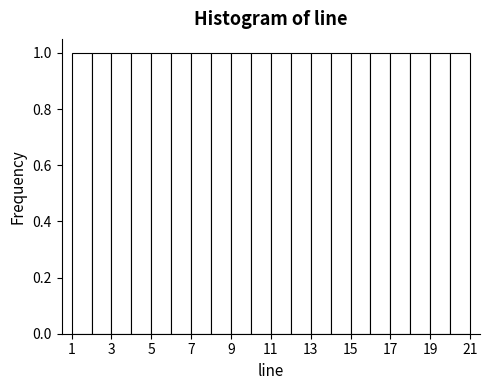

Reading left to right, transcribe this chart: for each bar, give the range it covers on the x-axis and its height. The values are not printed on the chart, so give them approximately, as read against the axis.

1 to 2: 1
2 to 3: 1
3 to 4: 1
4 to 5: 1
5 to 6: 1
6 to 7: 1
7 to 8: 1
8 to 9: 1
9 to 10: 1
10 to 11: 1
11 to 12: 1
12 to 13: 1
13 to 14: 1
14 to 15: 1
15 to 16: 1
16 to 17: 1
17 to 18: 1
18 to 19: 1
19 to 20: 1
20 to 21: 1